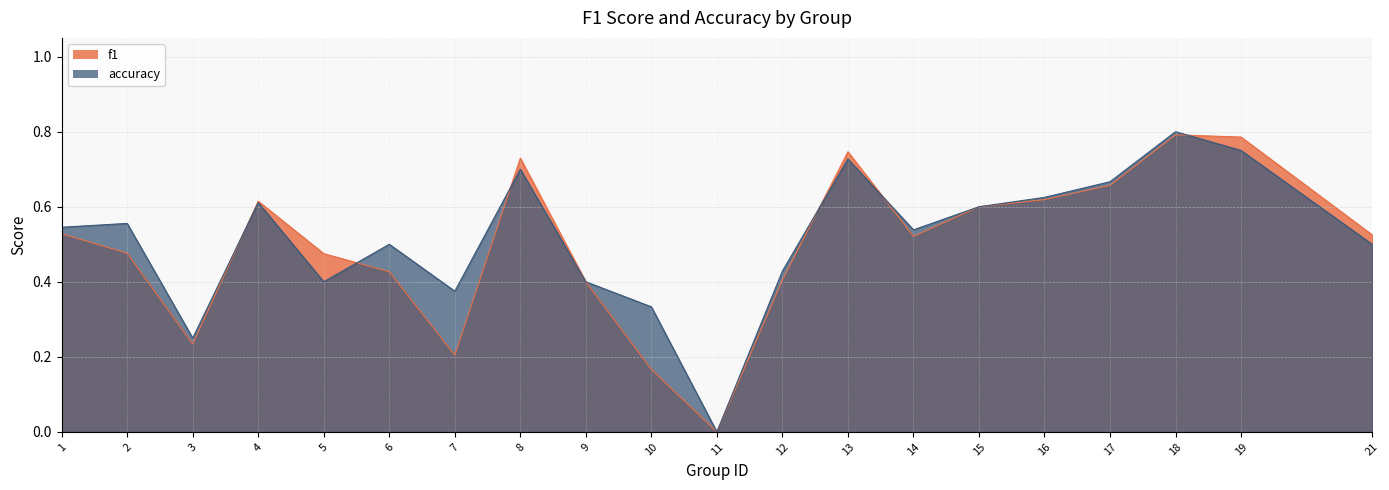

How many intersections are there between f1 and accuracy?

6